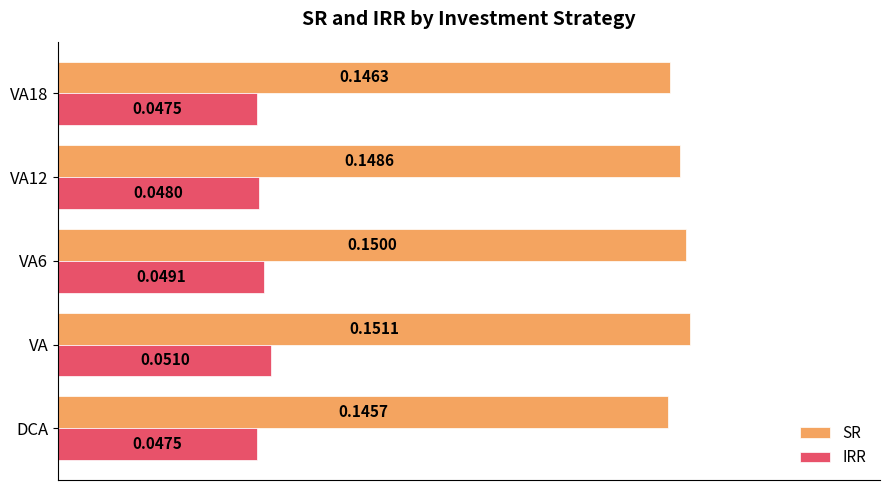

How many categories are shown in the chart?

5